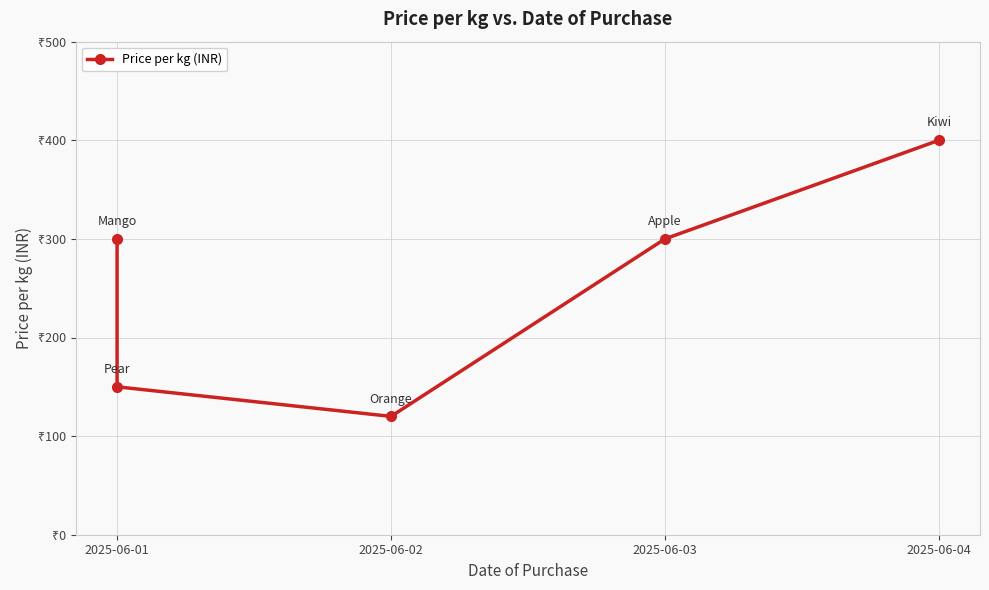

True or false: the data shows 185 at 2025-06-01.

False